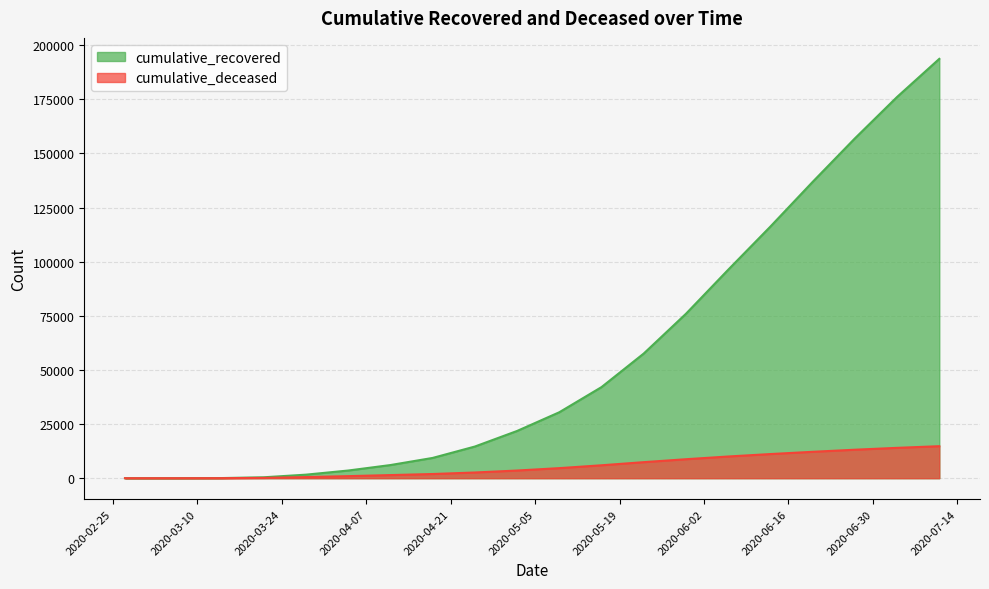

Which series has the largest total across all categories?

cumulative_recovered